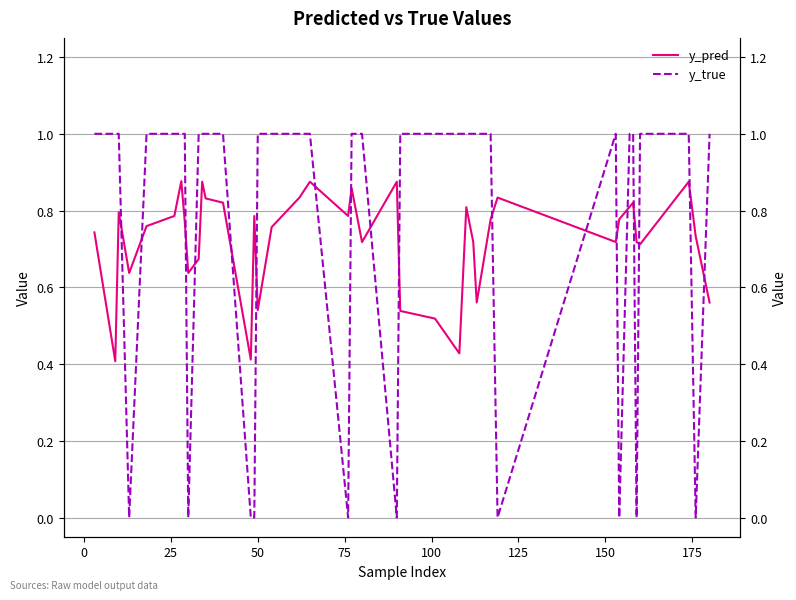

What is the sum of all y_pred values?

29.0